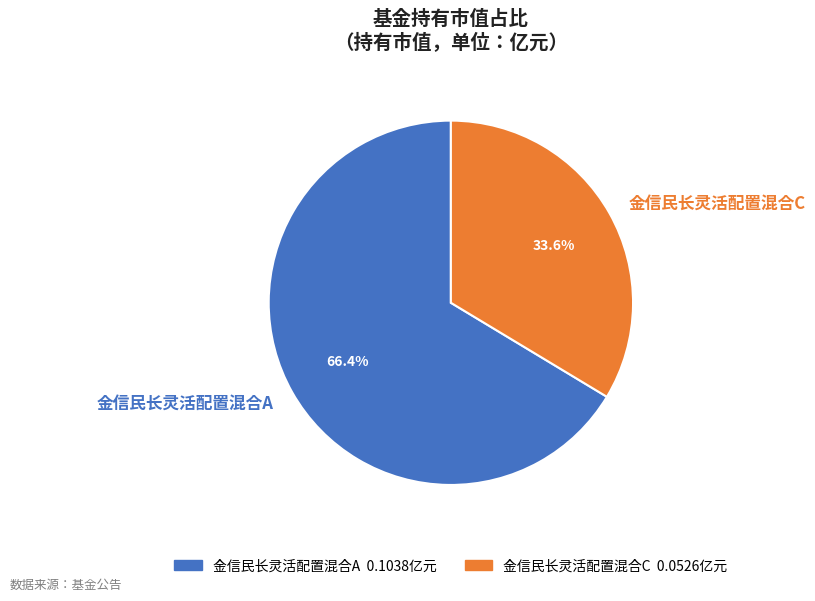

What is the majority slice?

金信民长灵活配置混合A